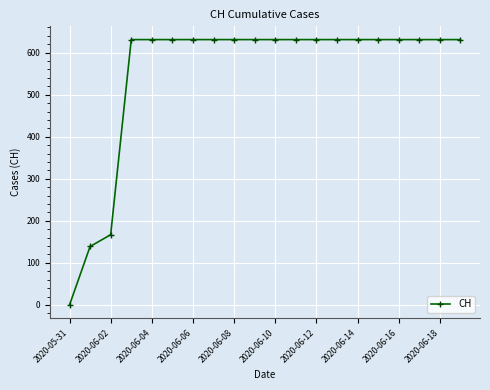

What is the value of the 20th point from the left?

631